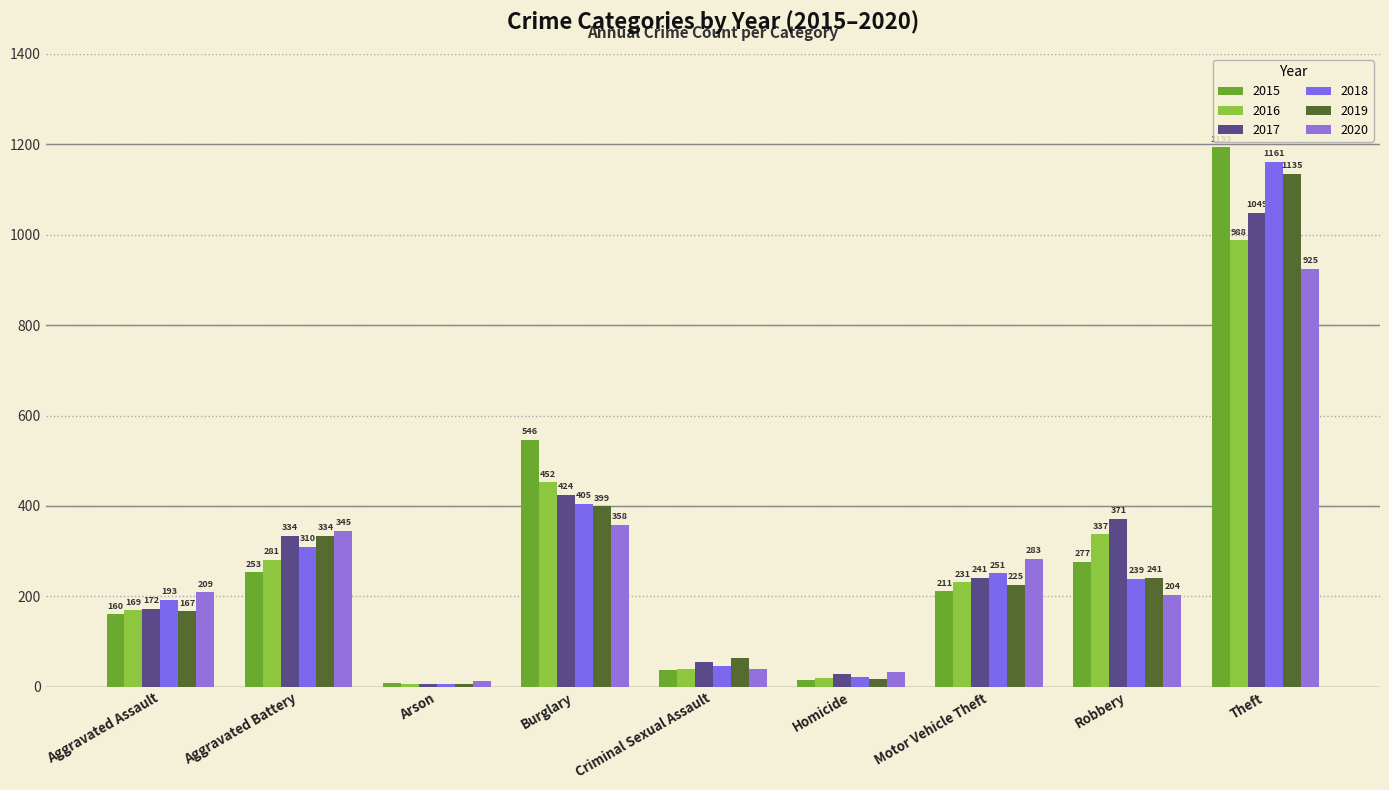

Which label corresponds to the largest value in the chart?

Theft